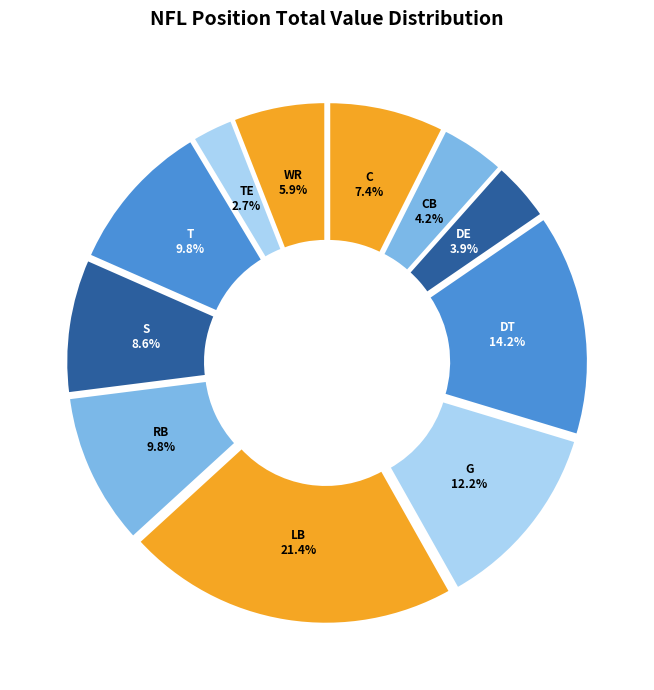

Count the number of slices in the pie.

11